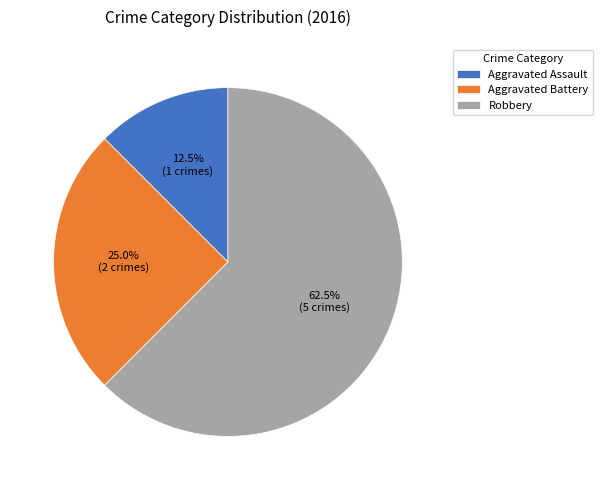

What percentage is NOT represented by Robbery?

37.5%